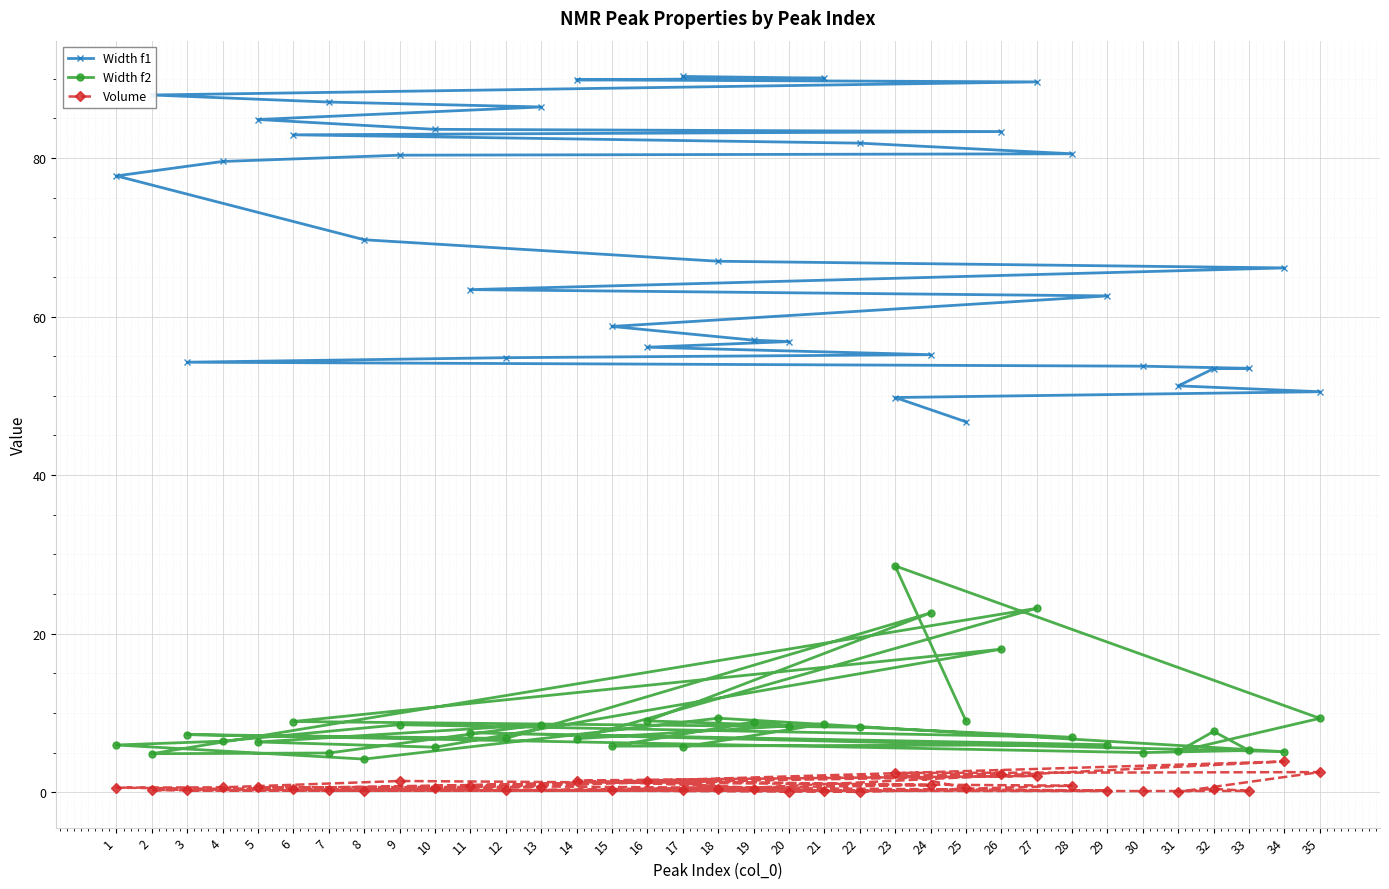

True or false: Width f1 has more than 1 interior local peaks.

False